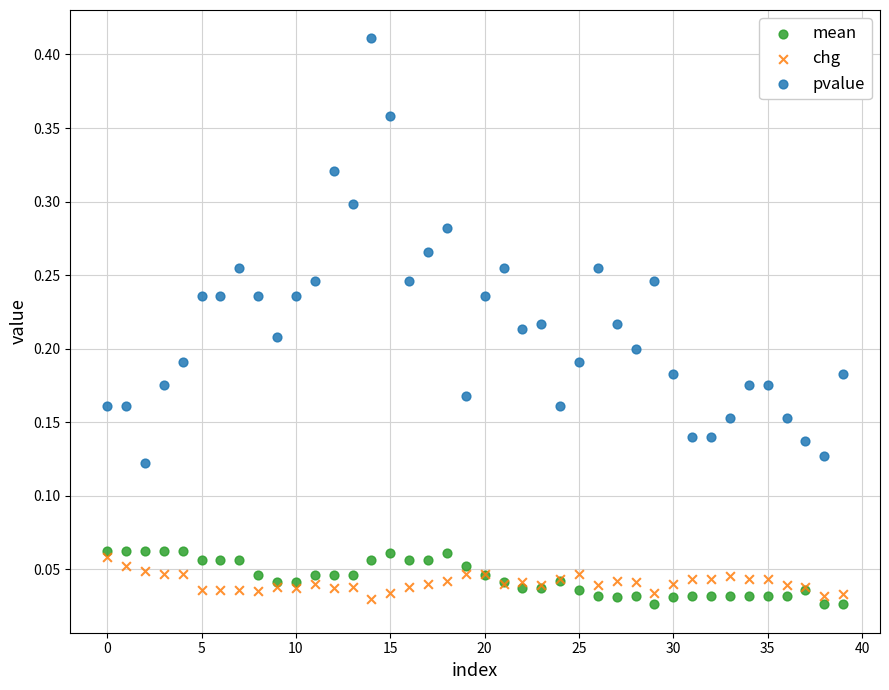

What are all the series names shown in the legend?

mean, chg, pvalue